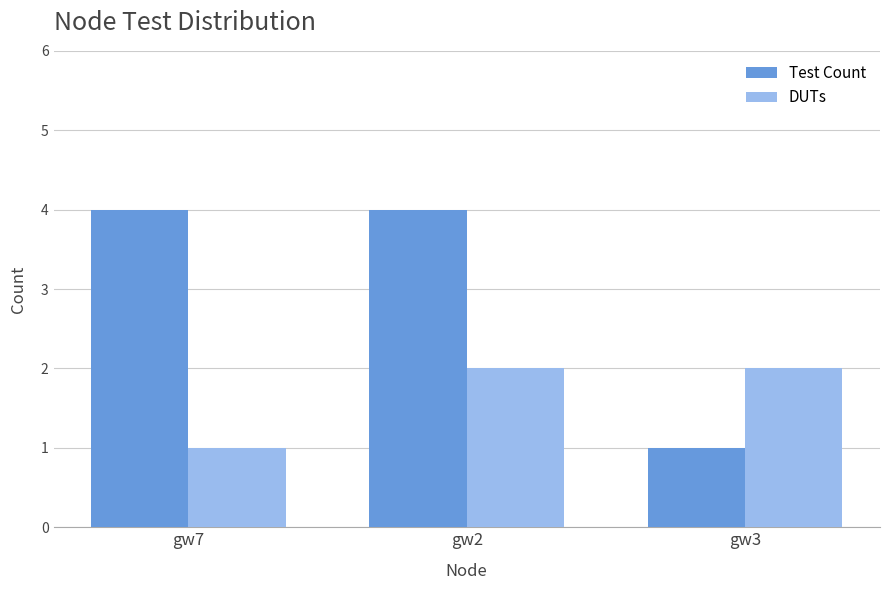

What is the average value of the Test Count series?

3